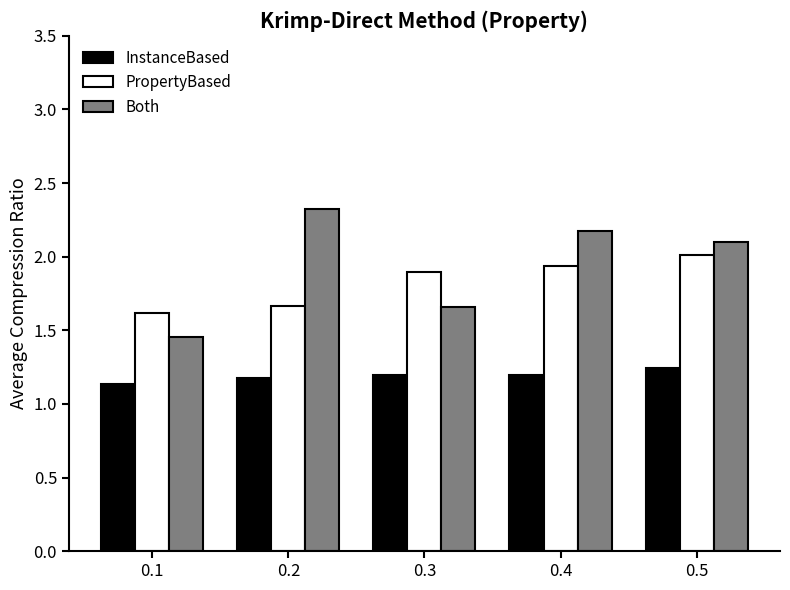

At how many categories does at least one series exceed 1?

5